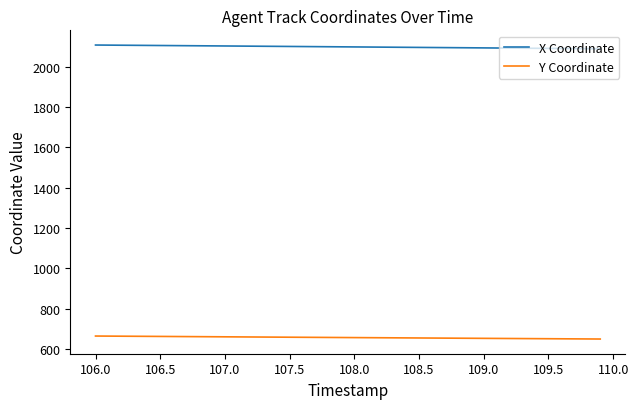

Does the chart have visible grid lines?

No